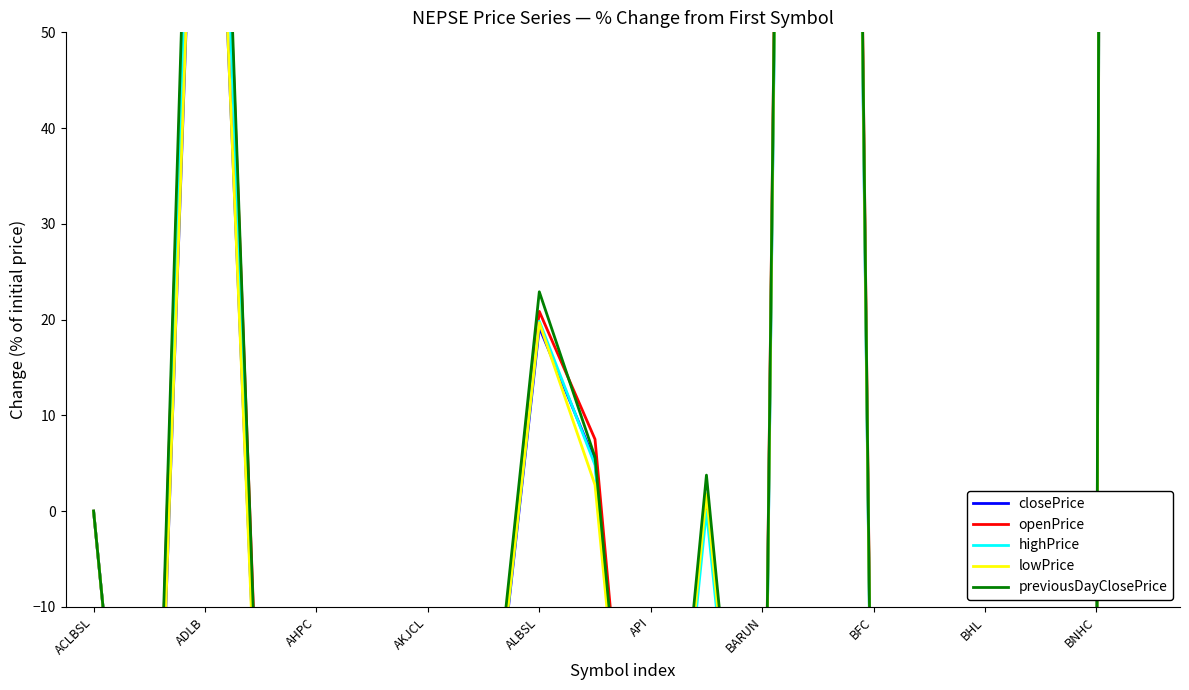

True or false: previousDayClosePrice has a value of -32.2 at BFC.

True